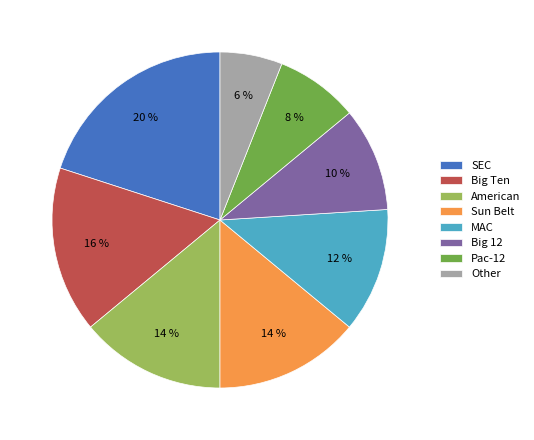

Which has a higher value, Big 12 or MAC?

MAC